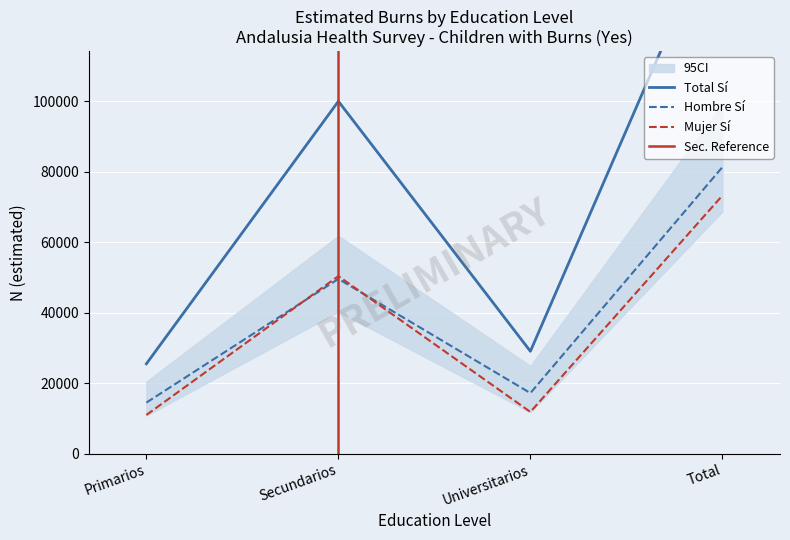

How many data points in Mujer_Si_N are less than 50366?

2